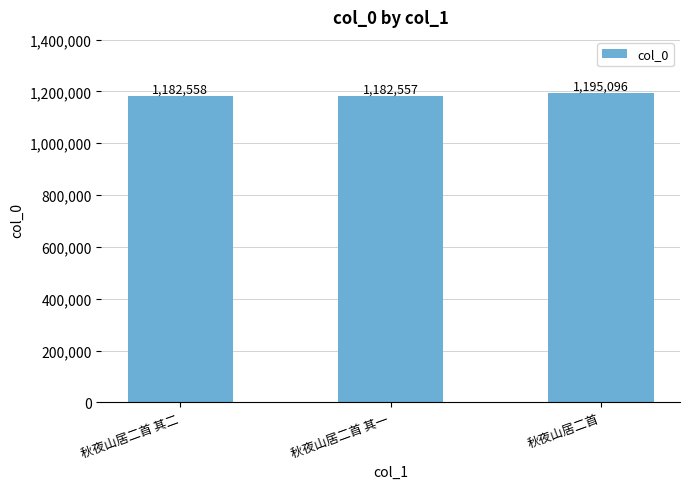

Which category has the lowest value across all series?

秋夜山居二首 其一